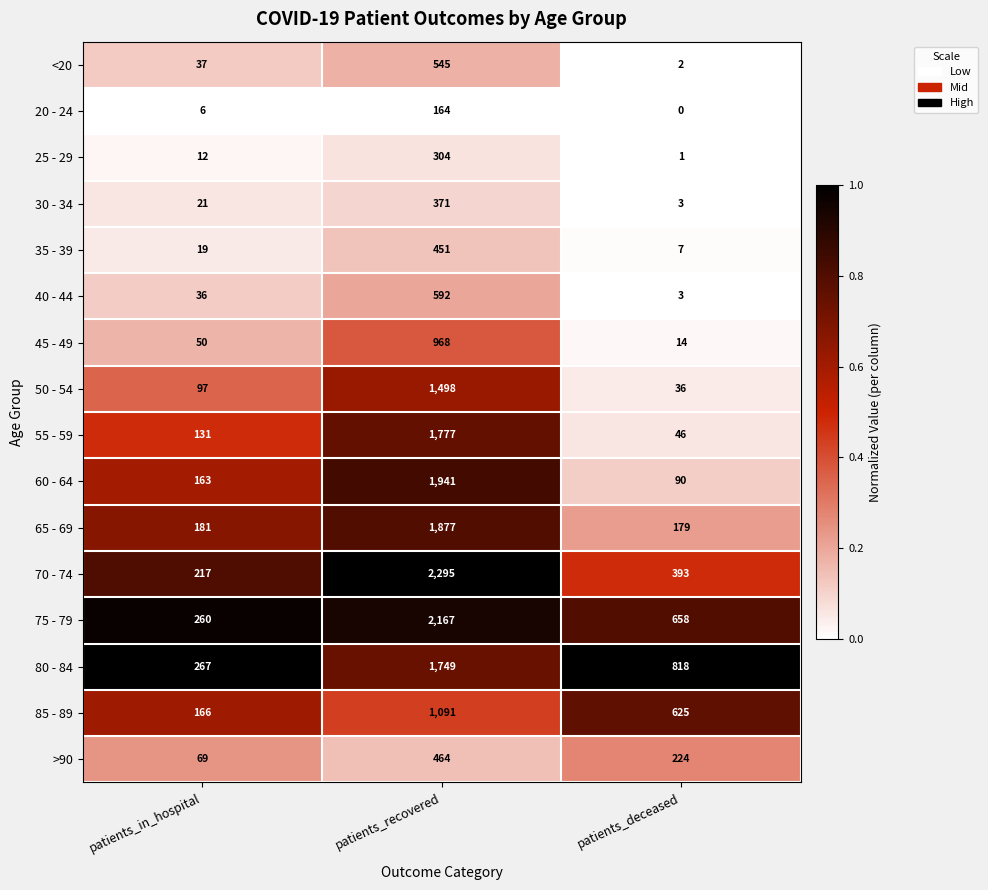

How many distinct data groups are displayed?

16